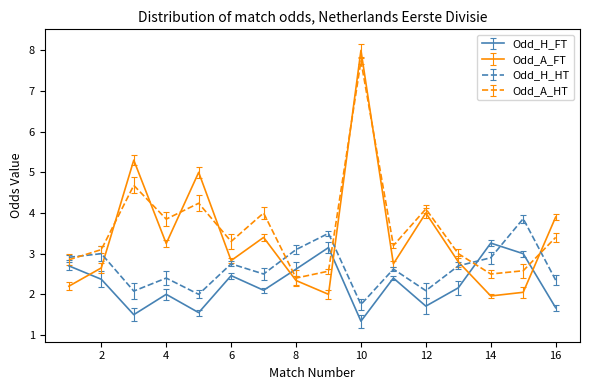

What is the minimum value shown in the chart?

1.3